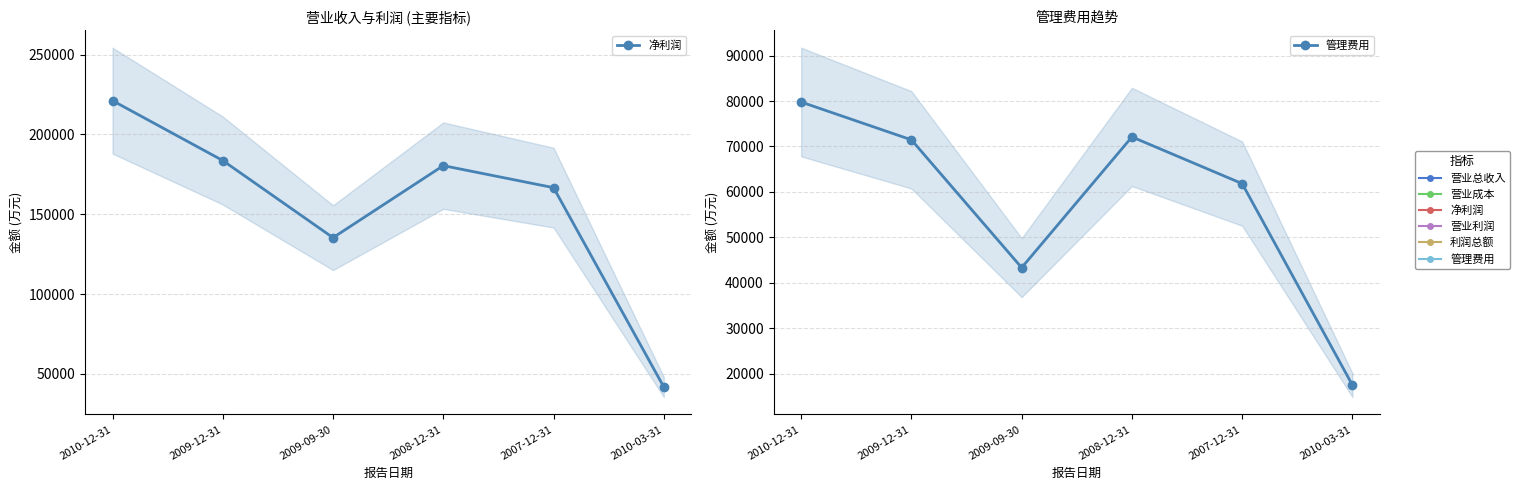

Reading left to right, list all the values displayed in this chart.

净利润: 2010-12-31=221196	2009-12-31=183665	2009-09-30=135344	2008-12-31=180480	2007-12-31=166685	2010-03-31=41795
管理费用: 2010-12-31=79787	2009-12-31=71463	2009-09-30=43321	2008-12-31=72108	2007-12-31=61821	2010-03-31=17456